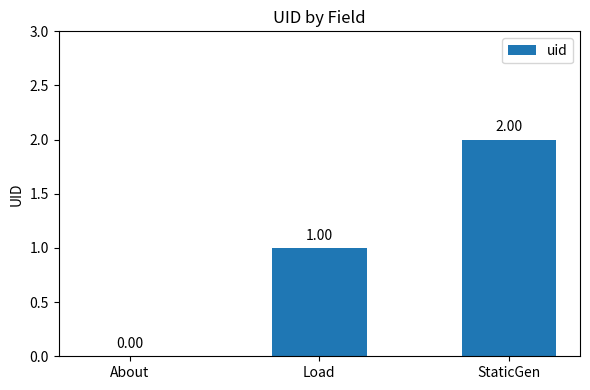

What is the sum of all values?

3